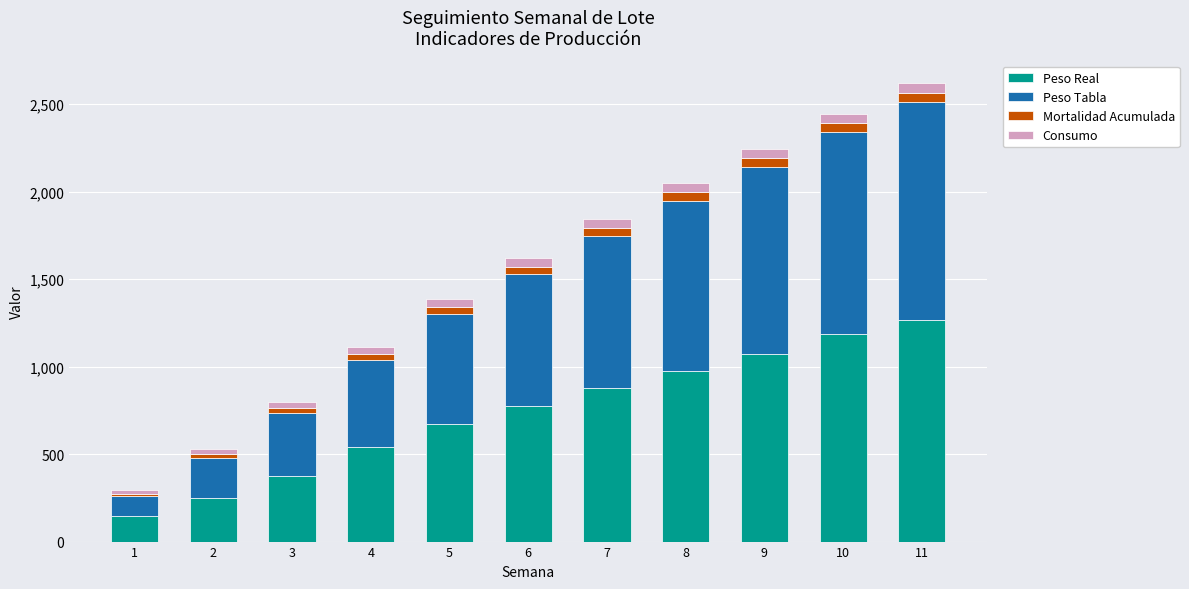

The value of Peso Real at 2 is 249.0. True or false?

True